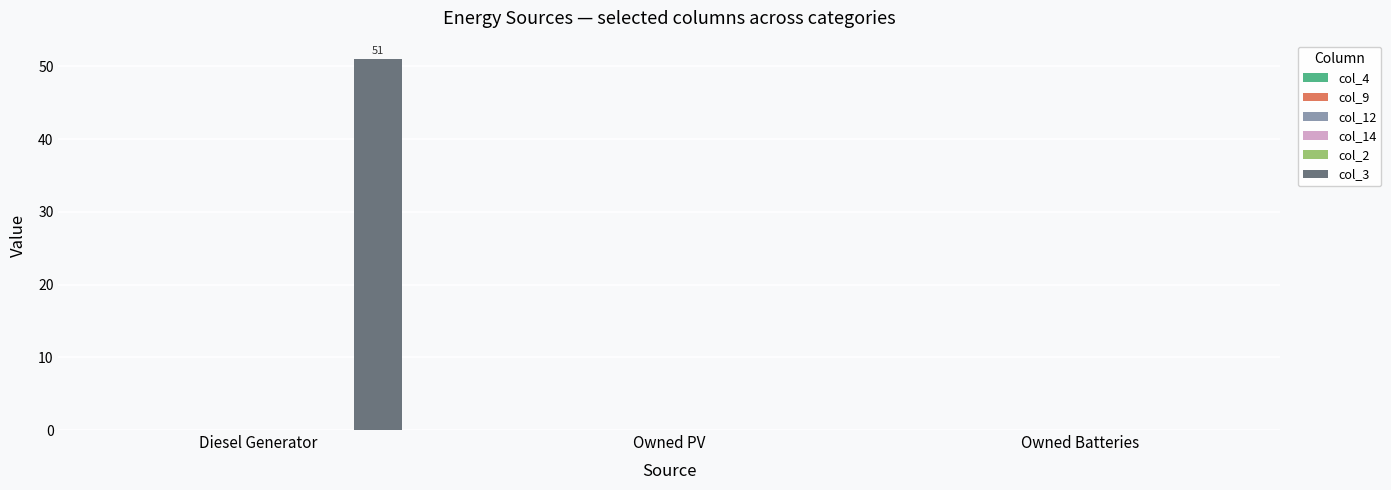

What is the greatest value displayed?

51